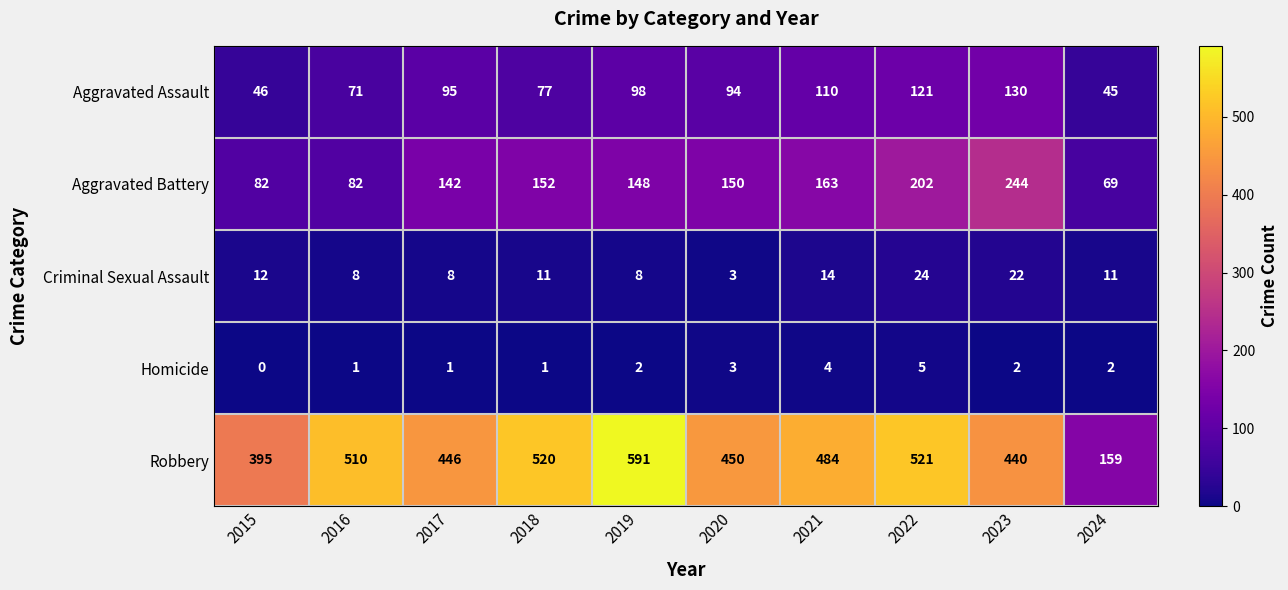

Between 2021 and 2022, which series saw the biggest shift?

Aggravated Battery